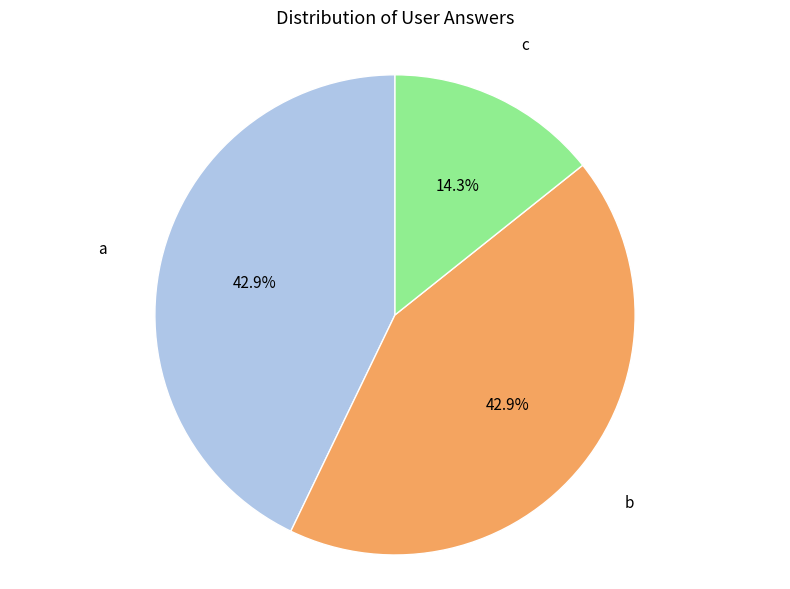

Is there a majority slice in this chart?

No